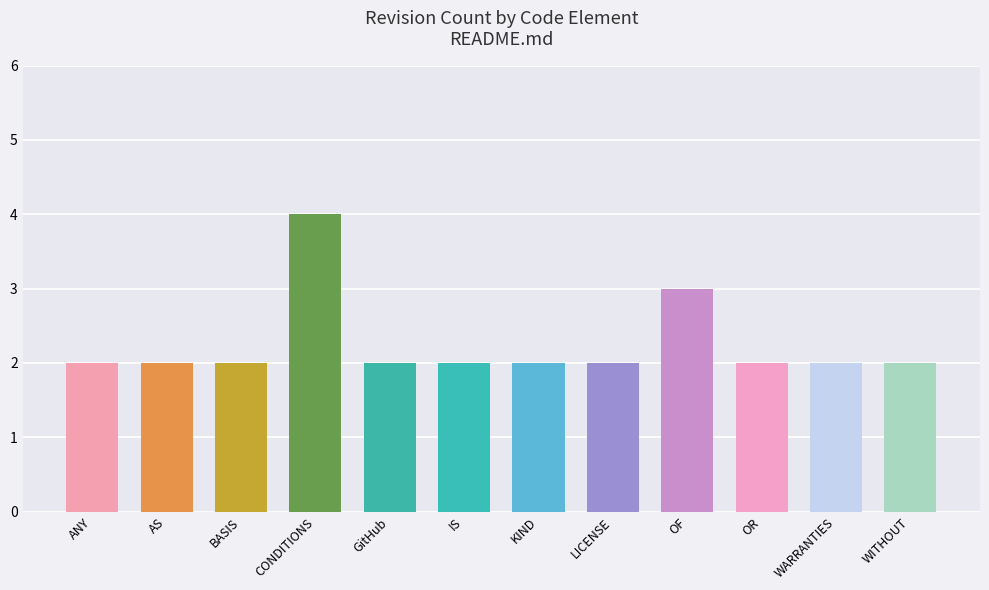

What is the approximate value at WARRANTIES?

2